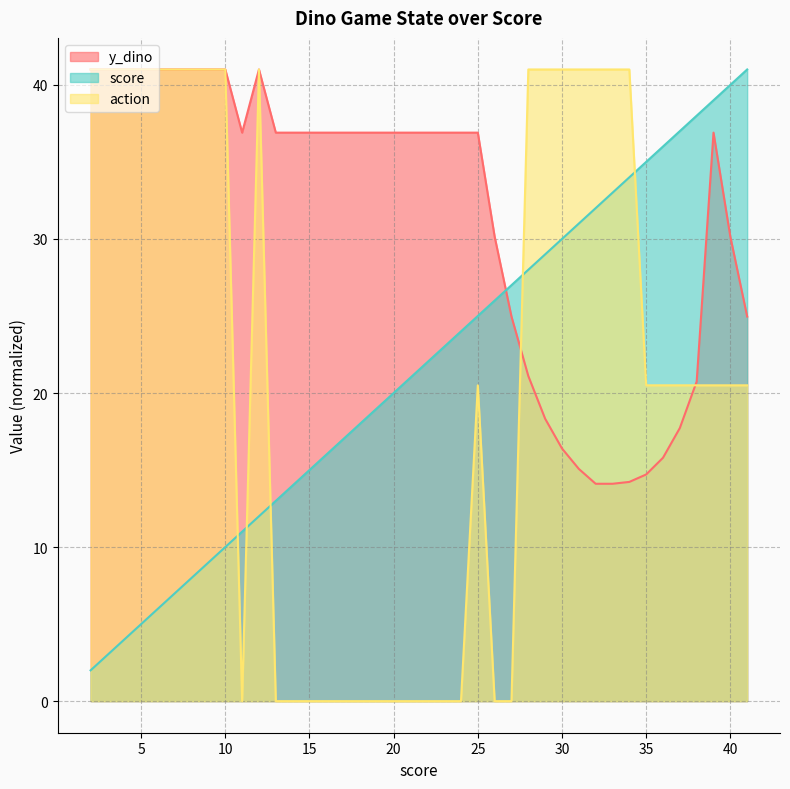

Which series has the largest total across all categories?

y_dino